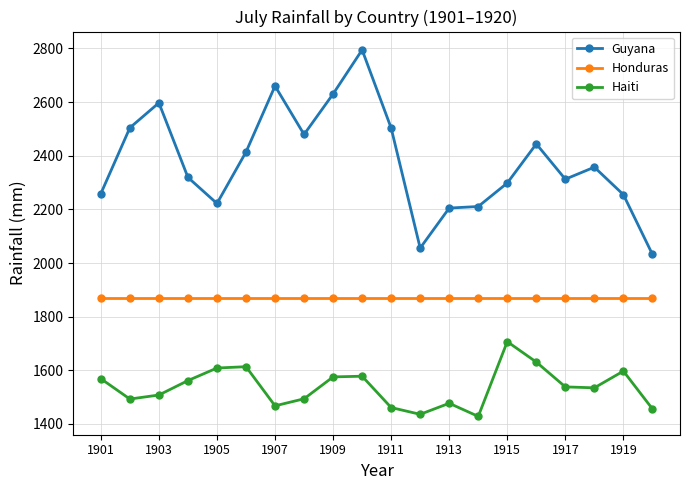

How many lines are shown in the chart?

3